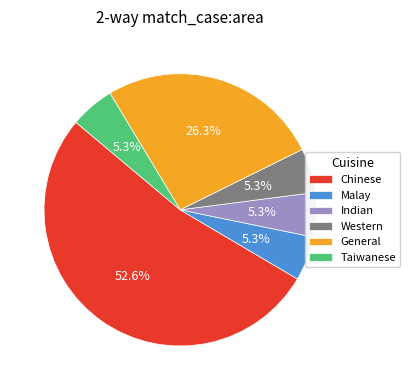

What percentage is the Western slice, to the nearest percent?

5%